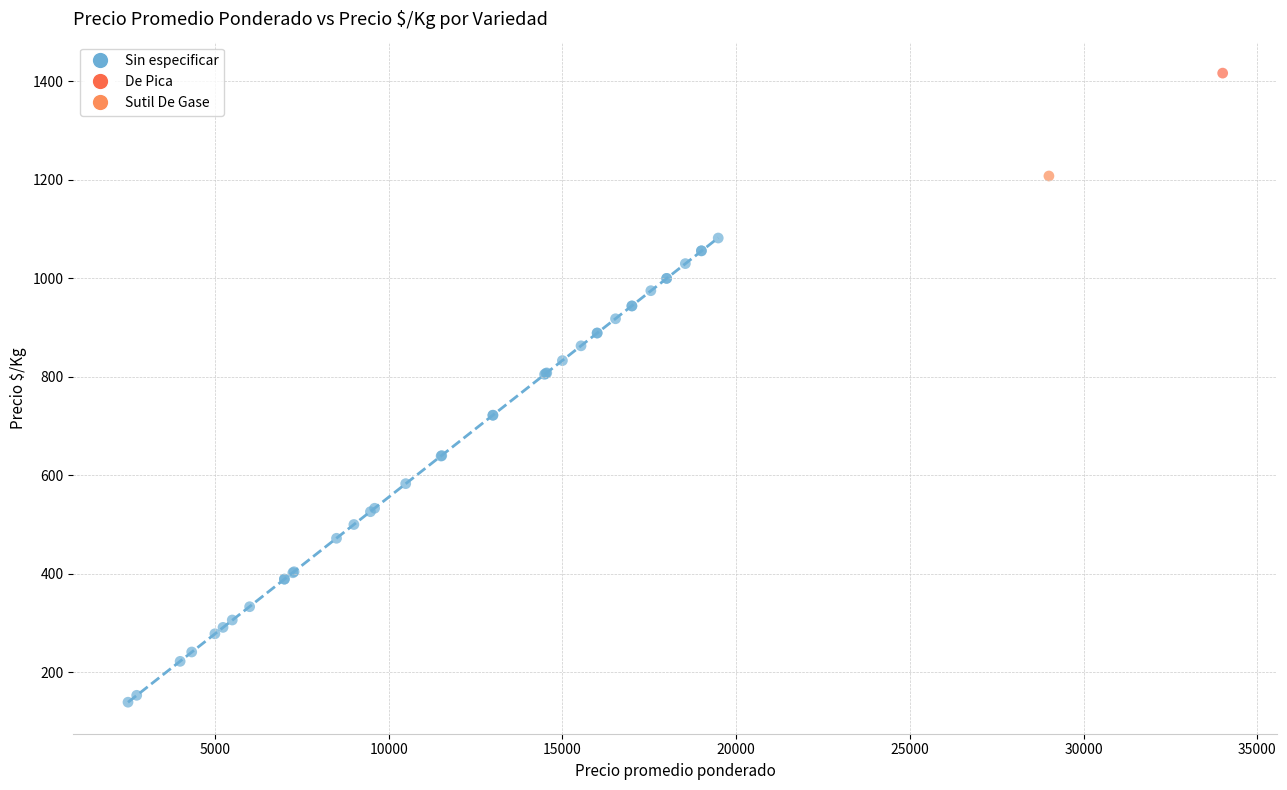

What are all the series names shown in the legend?

Sin especificar, De Pica, Sutil De Gase